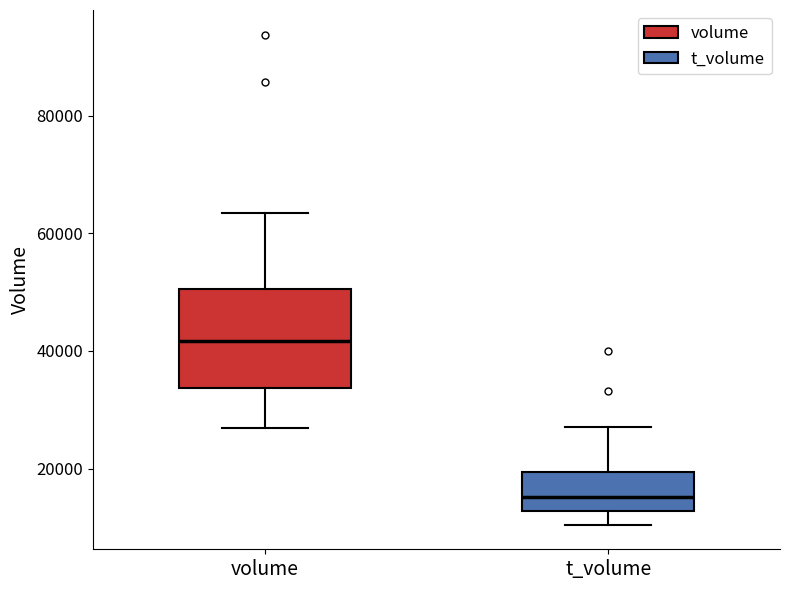

Reading left to right, transcribe this box plot: for each box, give where its median line is, the range the box spans, and where its two whiskers end, as read against the y-axis. The values are not printed on the chart, so give them approximately, as read against the axis.

volume: median 42000, box 34000 to 50000, whiskers 26000 to 64000
t_volume: median 16000, box 12000 to 20000, whiskers 10000 to 28000